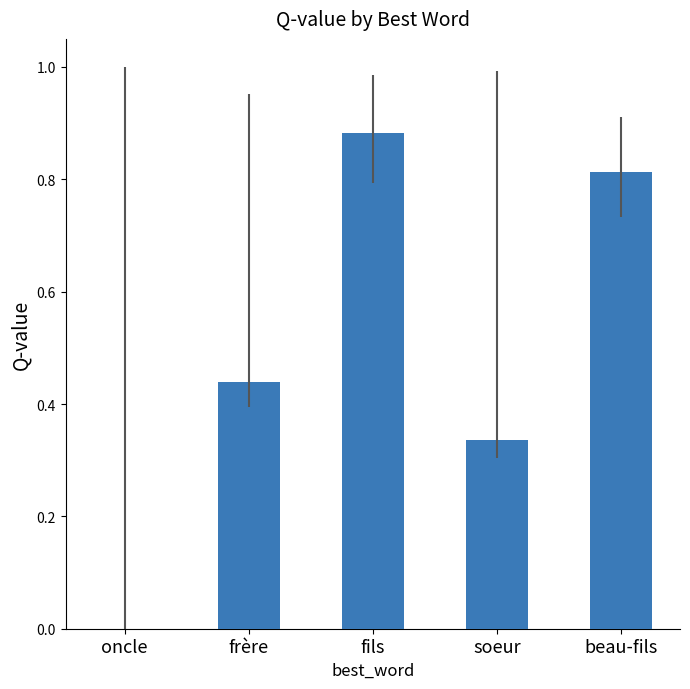

Which has a higher value, frère or oncle?

frère